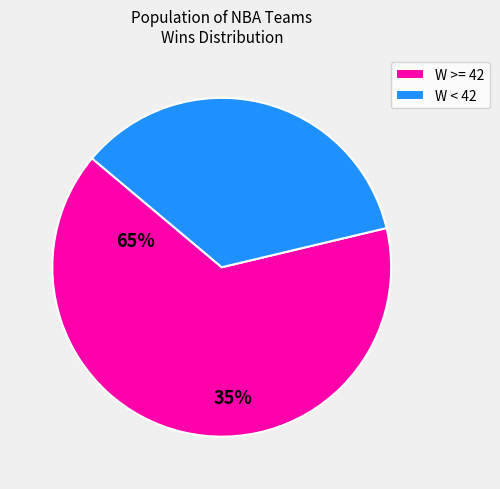

Approximately how many times larger is the value at W >= 42 compared to W < 42?

1.8